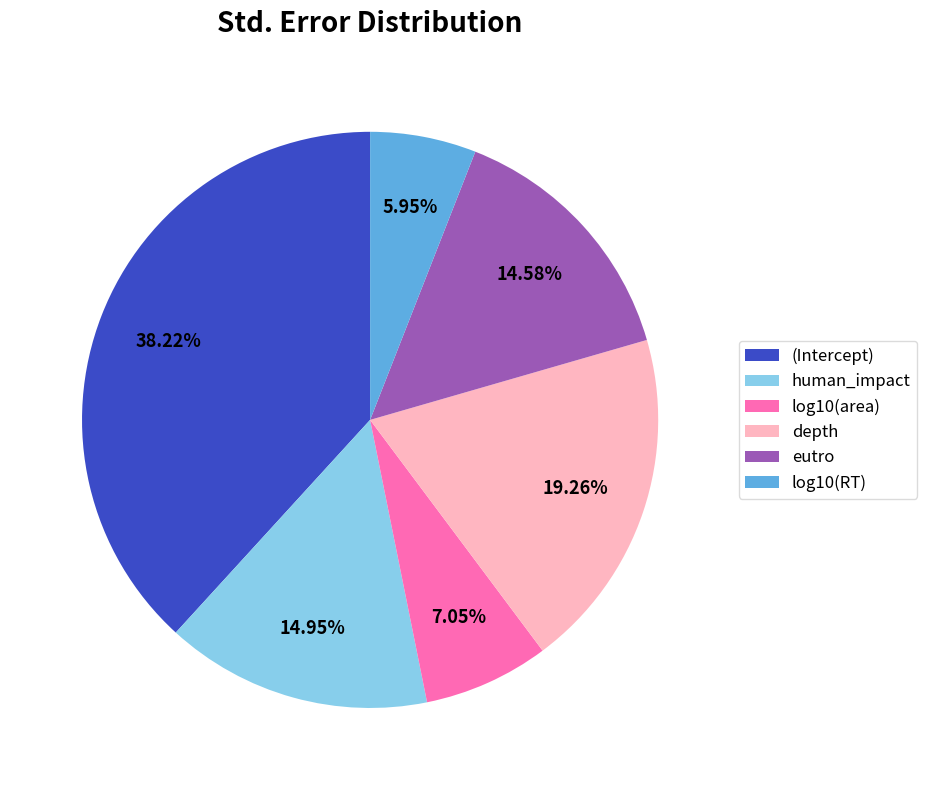

To the nearest percent, what is the combined percentage of depth and log10(area)?

26%